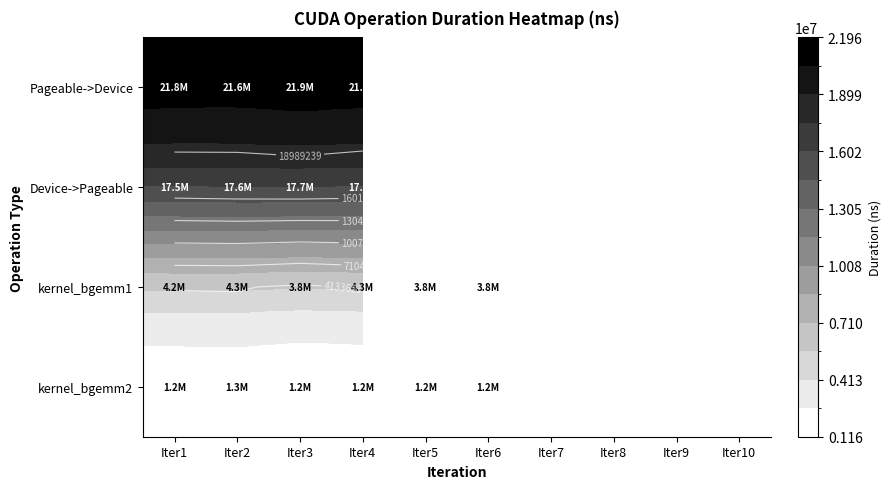

What is the maximum value shown in the chart?

21960356.0